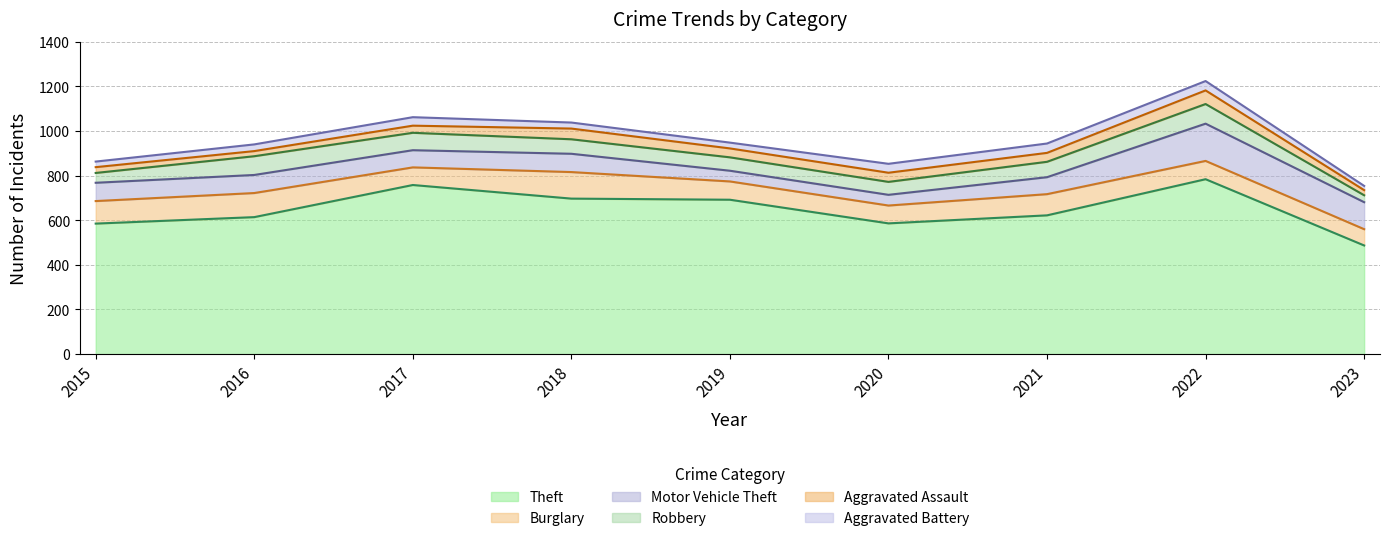

Reading left to right, extract all data points from this chart.

Theft: 585	614	758	697	692	586	622	784	487
Burglary: 101	108	79	119	82	80	95	82	73
Motor Vehicle Theft: 82	81	77	82	48	48	76	167	121
Robbery: 44	84	78	65	60	58	69	88	31
Aggravated Assault: 26	23	32	48	40	41	40	61	23
Aggravated Battery: 25	30	38	27	26	40	42	42	19